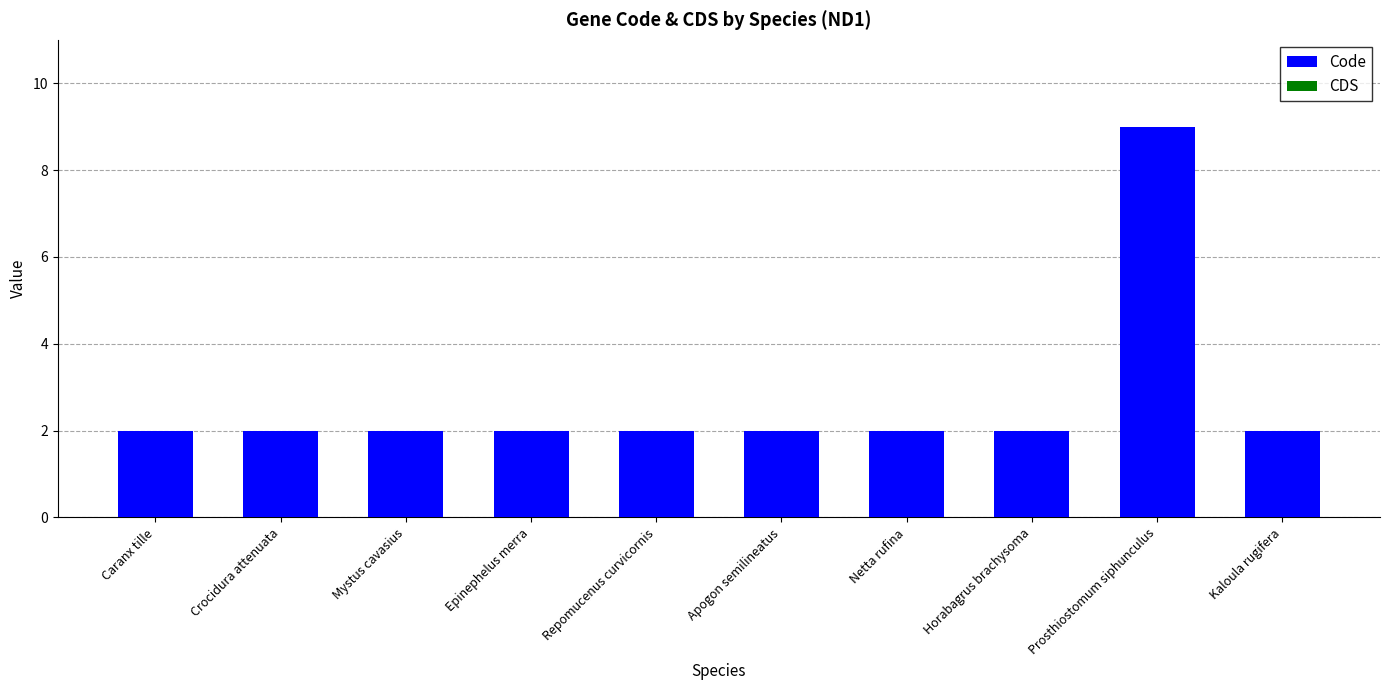

True or false: the data shows 3 at Epinephelus merra.

False